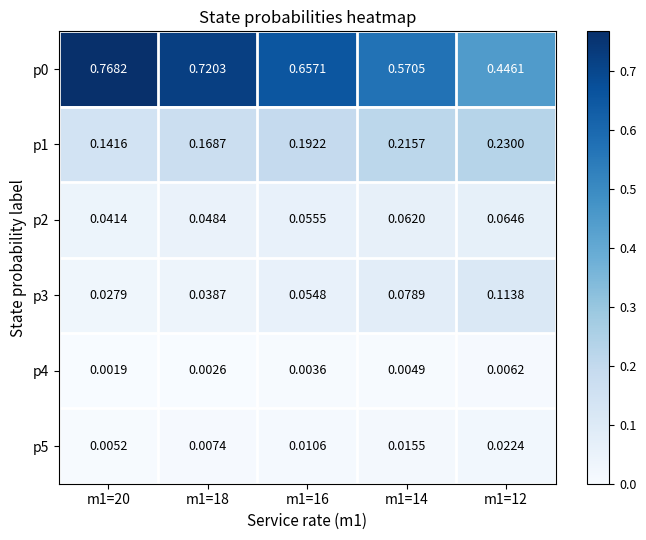

Is the value of p2 at m1=12 greater than the value of p5 at m1=18?

Yes